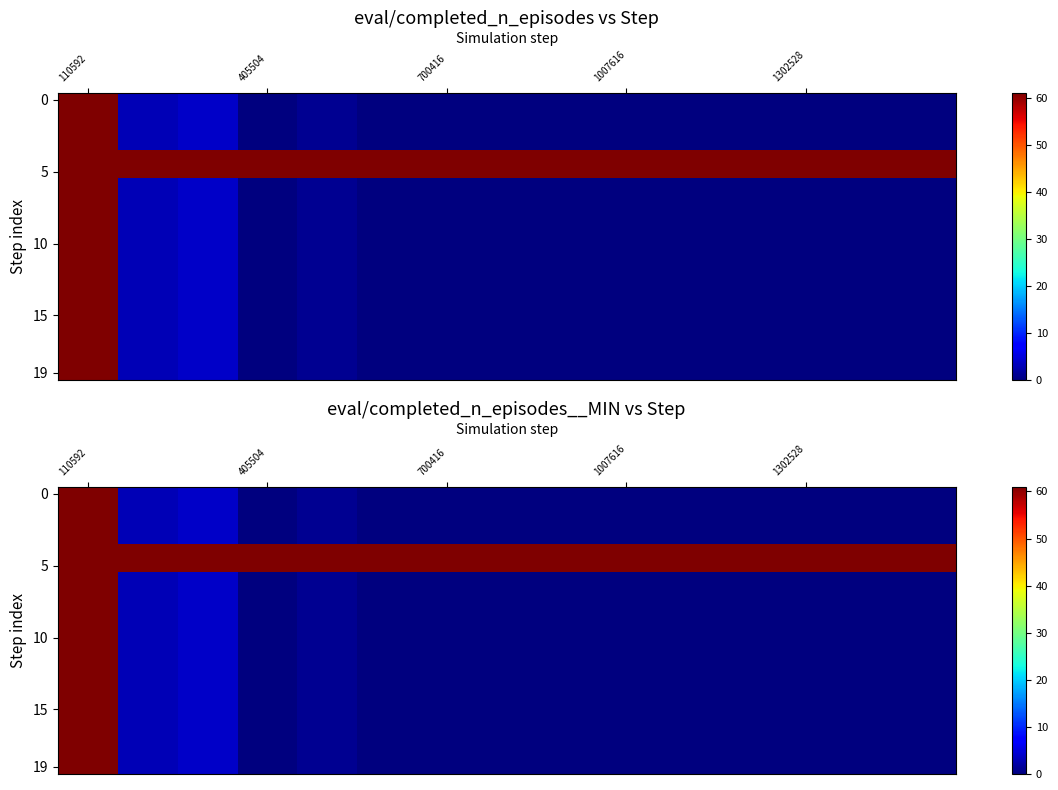

Count the number of categories in the chart.

15